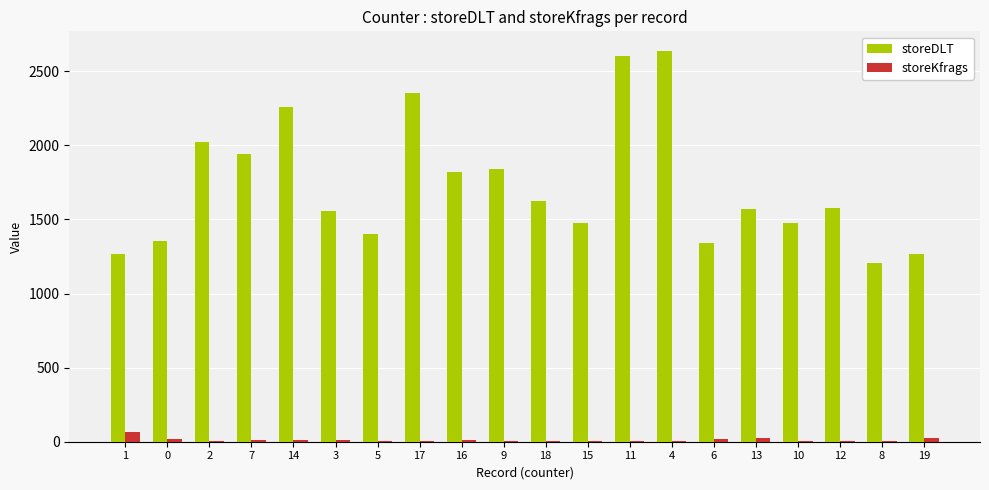

How many groups of bars are there?

20